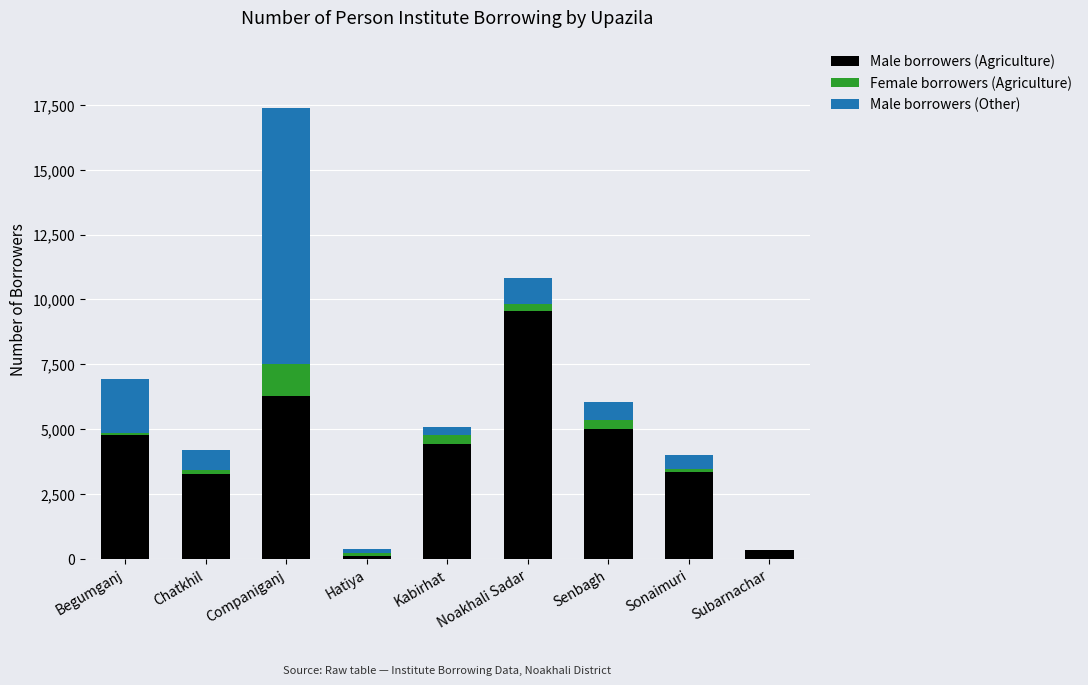

True or false: Male borrowers (Agriculture) has a value of 3324 at Companiganj.

False